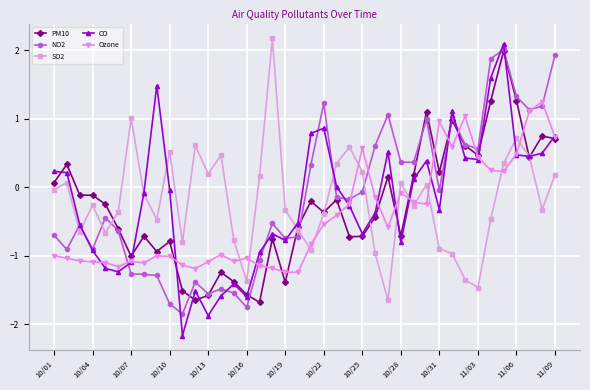

In NO2, how many points are higher than both neighbors (excluding endpoints)?

10